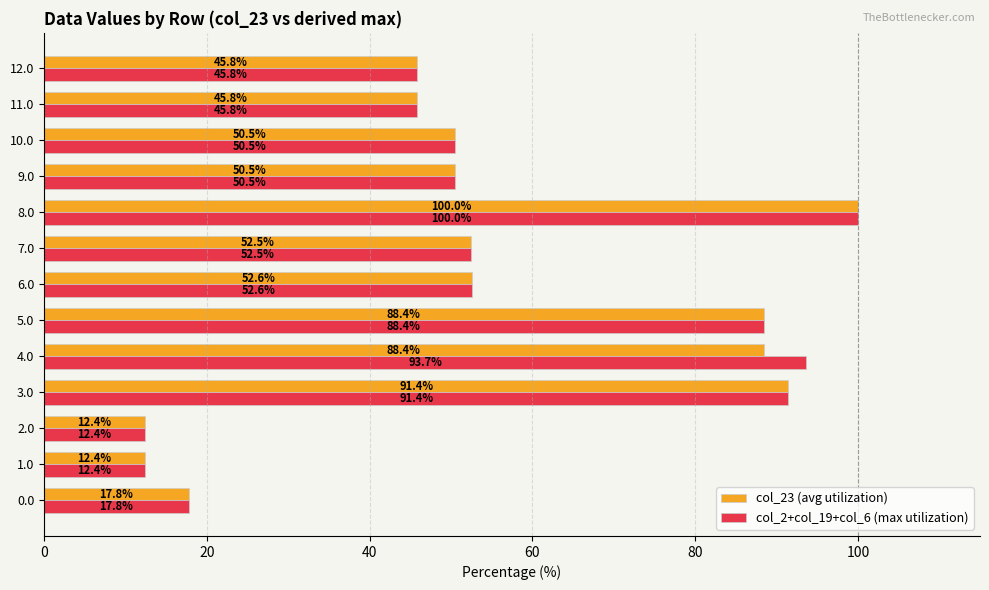

At which label does col_23 (avg utilization) reach its peak?

8.0